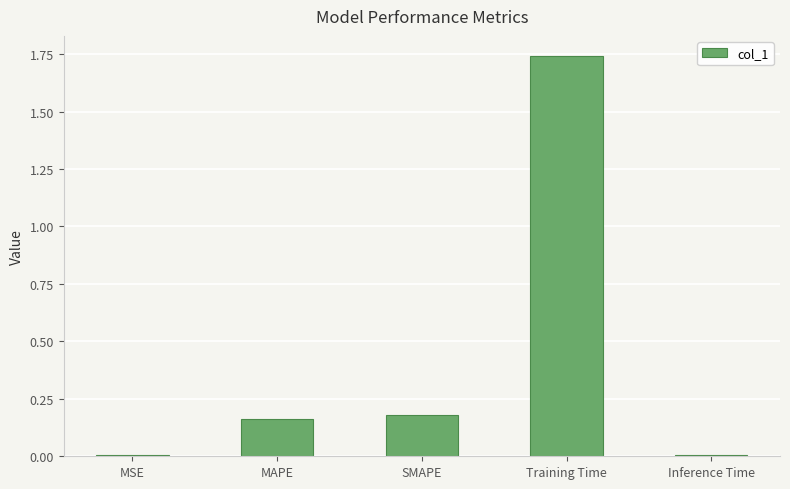

What is the label of the 4th bar from the right?

MAPE